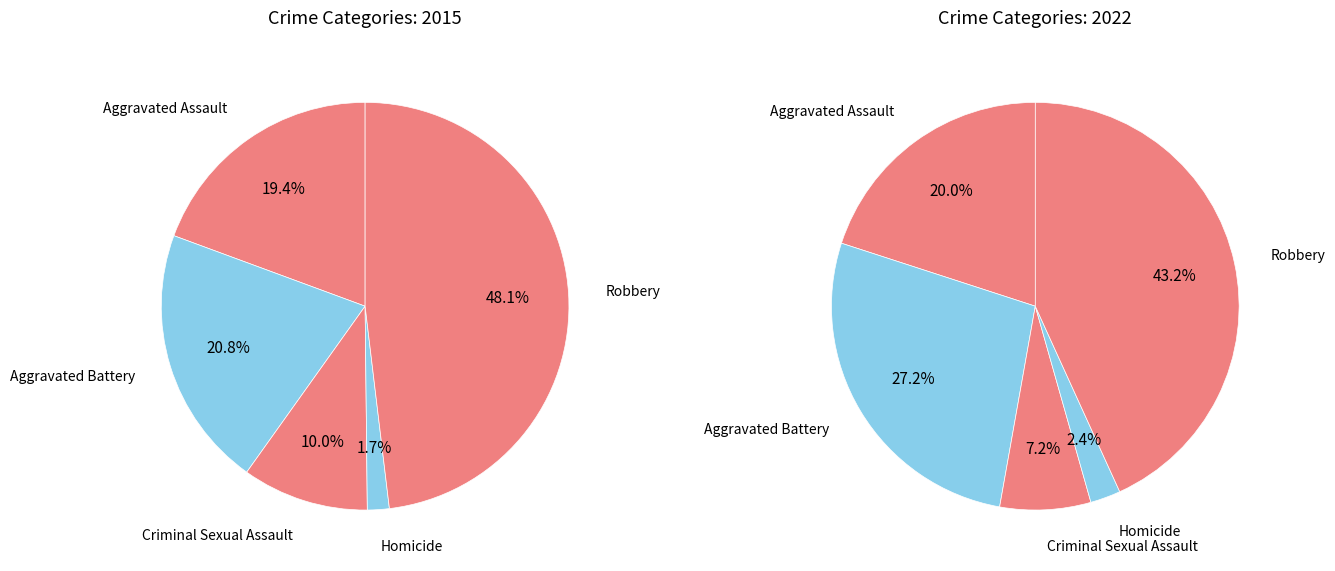

Which category has the biggest portion of the pie?

Robbery